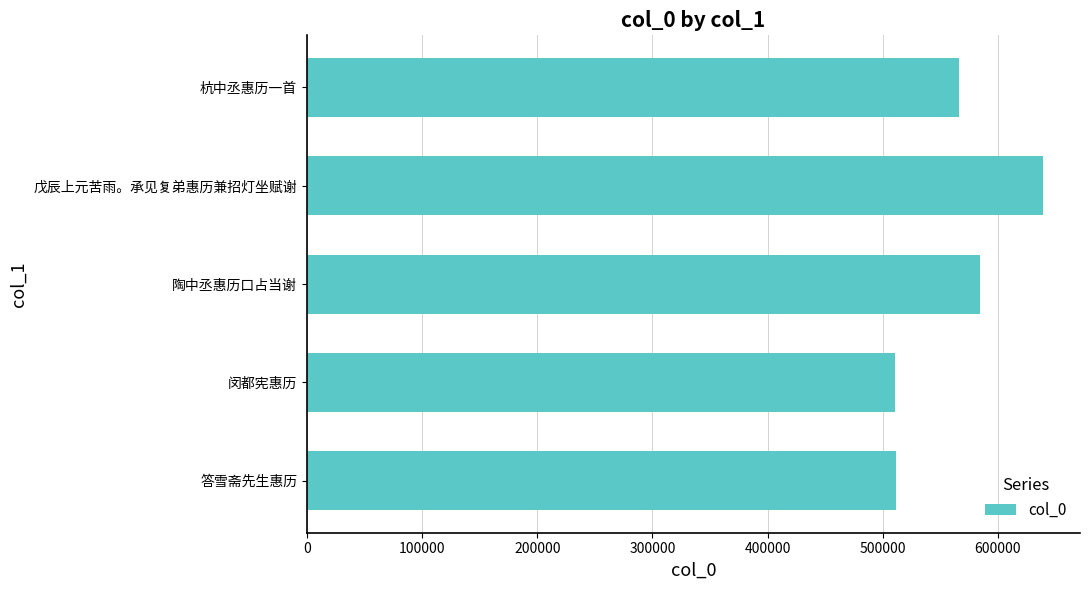

Where is the data nearest to the value 574899?

杭中丞惠历一首